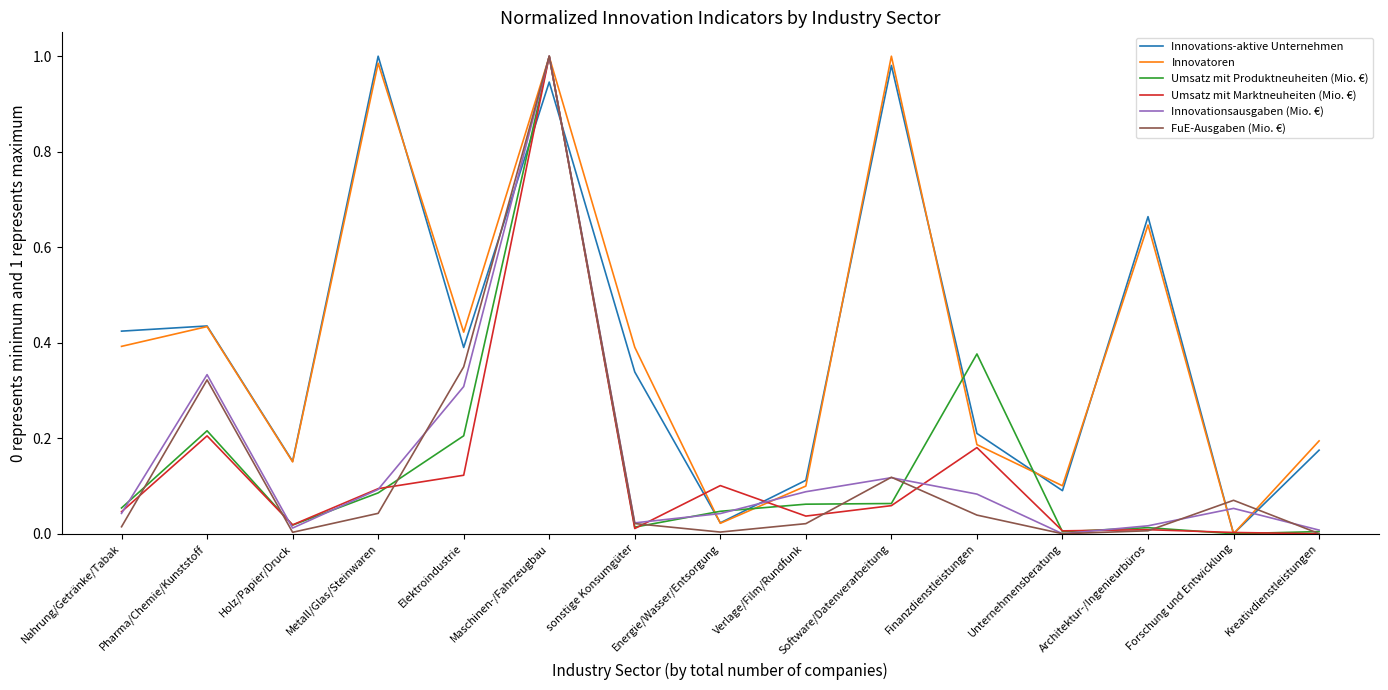

What are all the series names shown in the legend?

Innovations-aktive Unternehmen, Innovatoren, Umsatz mit Produktneuheiten (Mio. €), Umsatz mit Marktneuheiten (Mio. €), Innovationsausgaben (Mio. €), FuE-Ausgaben (Mio. €)